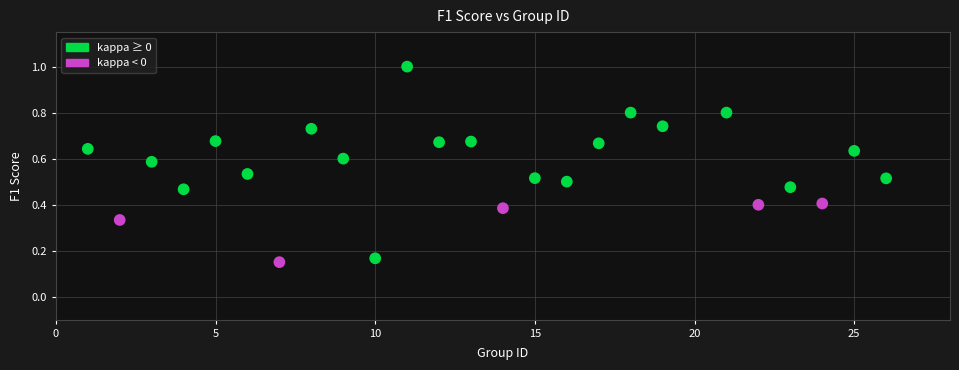

What is the range of X values (max minus min)?

25.0